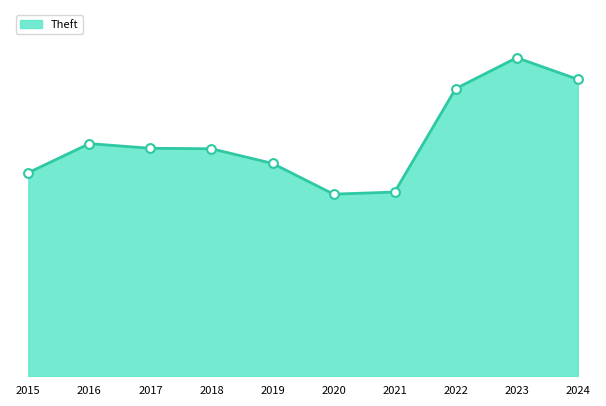

Does the chart have visible grid lines?

No